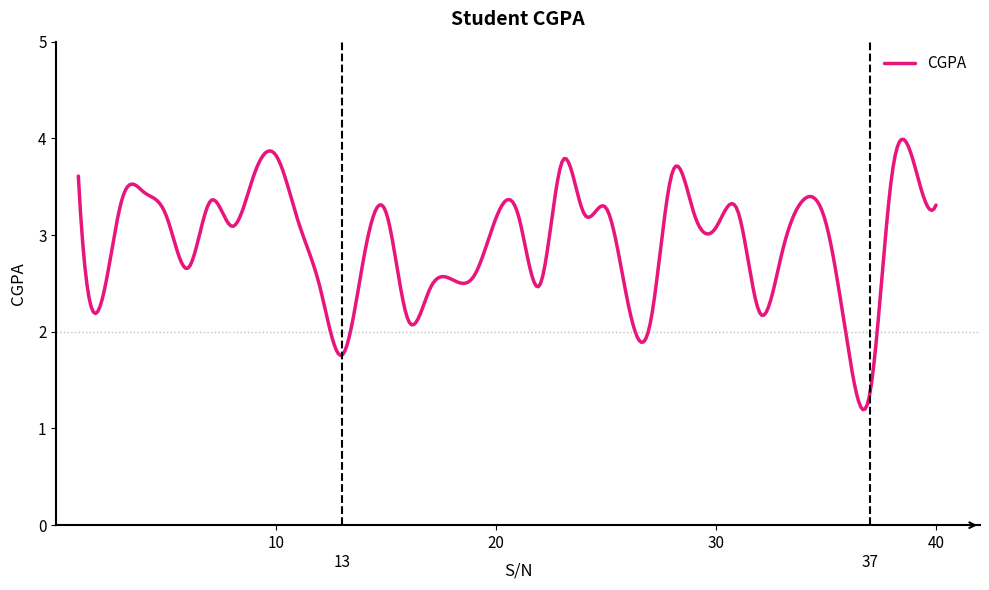

What is the minimum value shown in the chart?

1.2